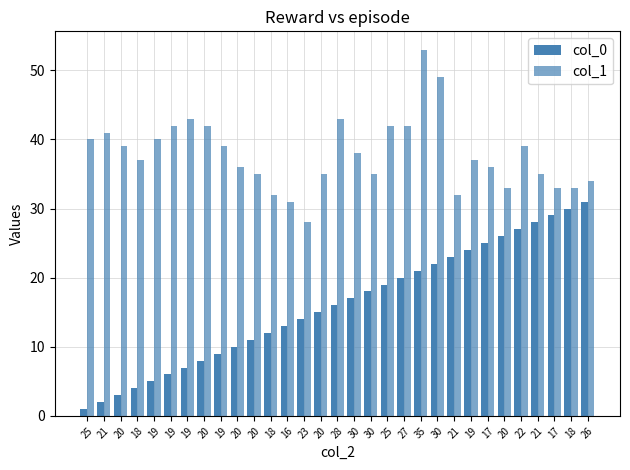

At which category is the sum across all series the highest?

35